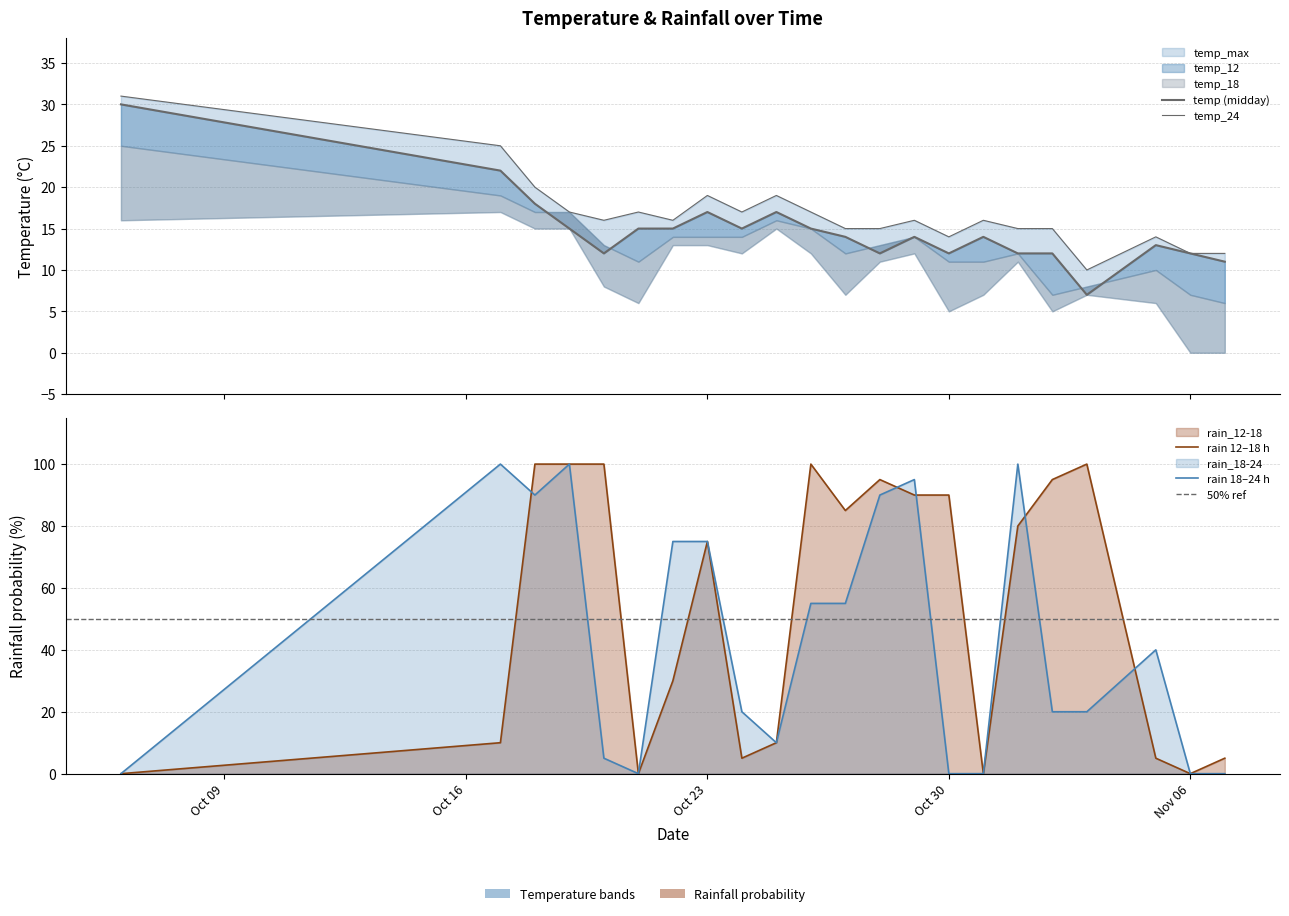

At which category is the sum across all series the highest?

2023-10-19